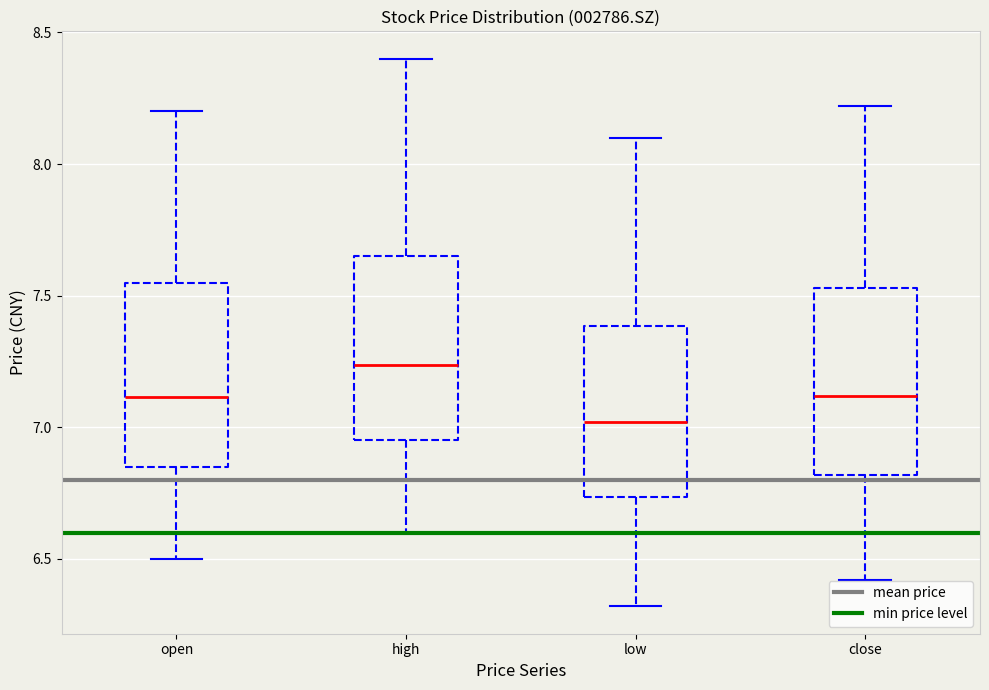

Where does the lower whisker of the box for high end on the y-axis? The values are not printed on the chart, so give them approximately, as read against the axis.

6.60